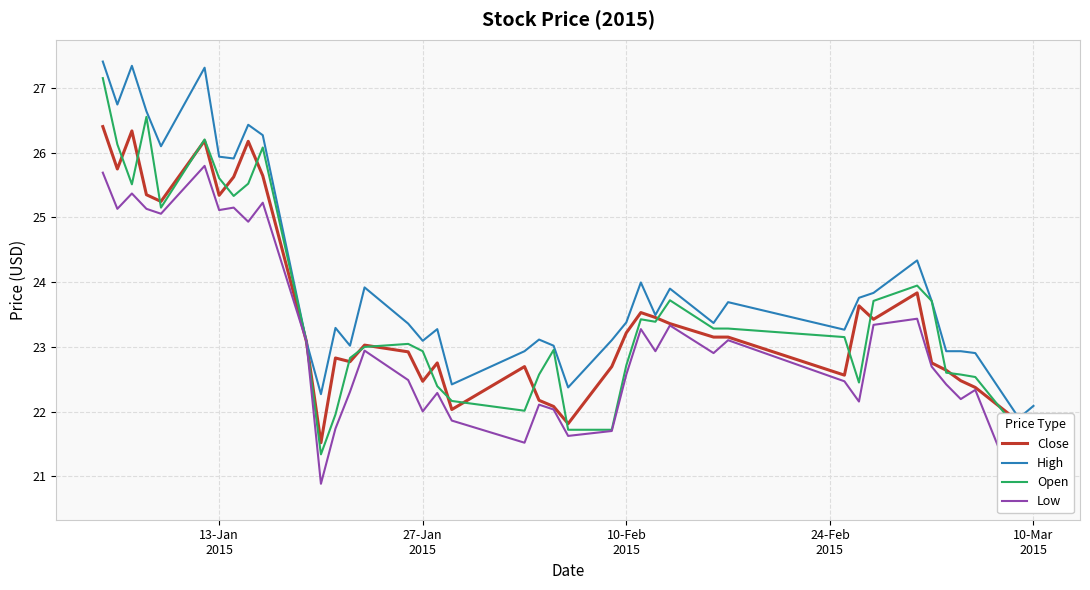

At how many categories does at least one series exceed 20?

40